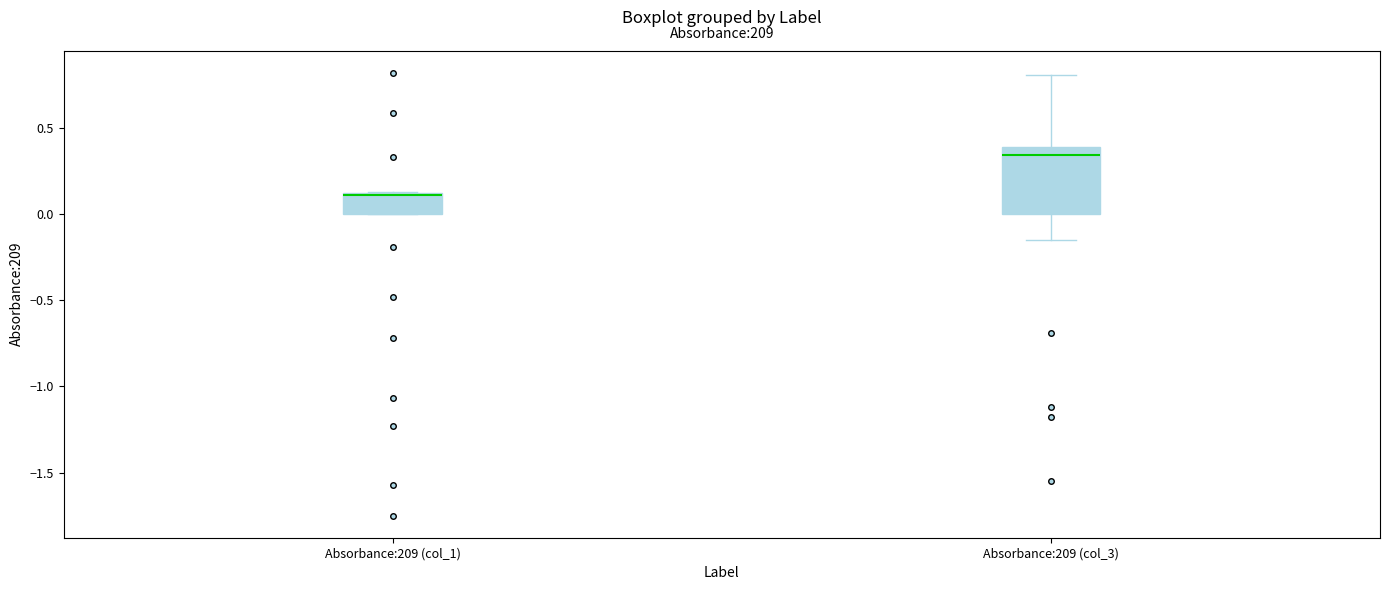

Reading left to right, read every box against the y-axis: the position of its median line, the range the box covers, and the ends of its whiskers. The values are not printed on the chart, so give them approximately, as read against the axis.

Absorbance:209 (col_1): median 0.10 (drawn on the box's upper edge), box 0.00 to 0.10, whiskers 0.00 to 0.15
Absorbance:209 (col_3): median 0.35, box 0.00 to 0.40, whiskers -0.15 to 0.80